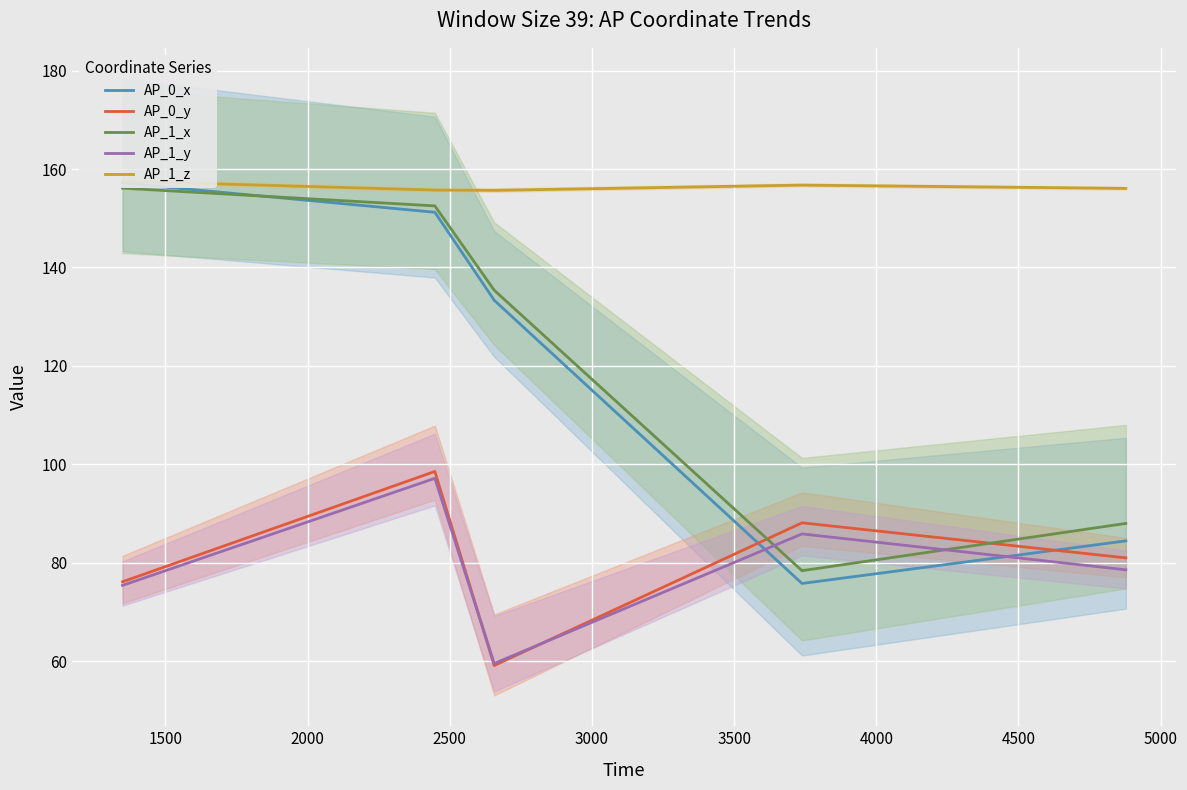

What is the maximum value for AP_0_y?

98.5